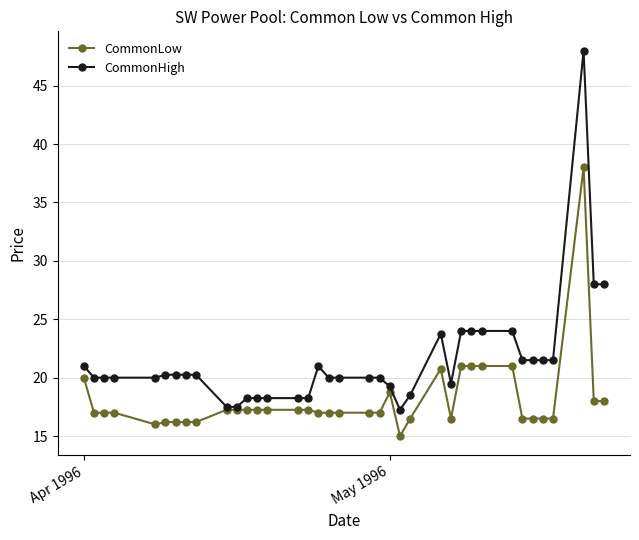

What is the value of the CommonLow point at the 1st from the left?

20.0